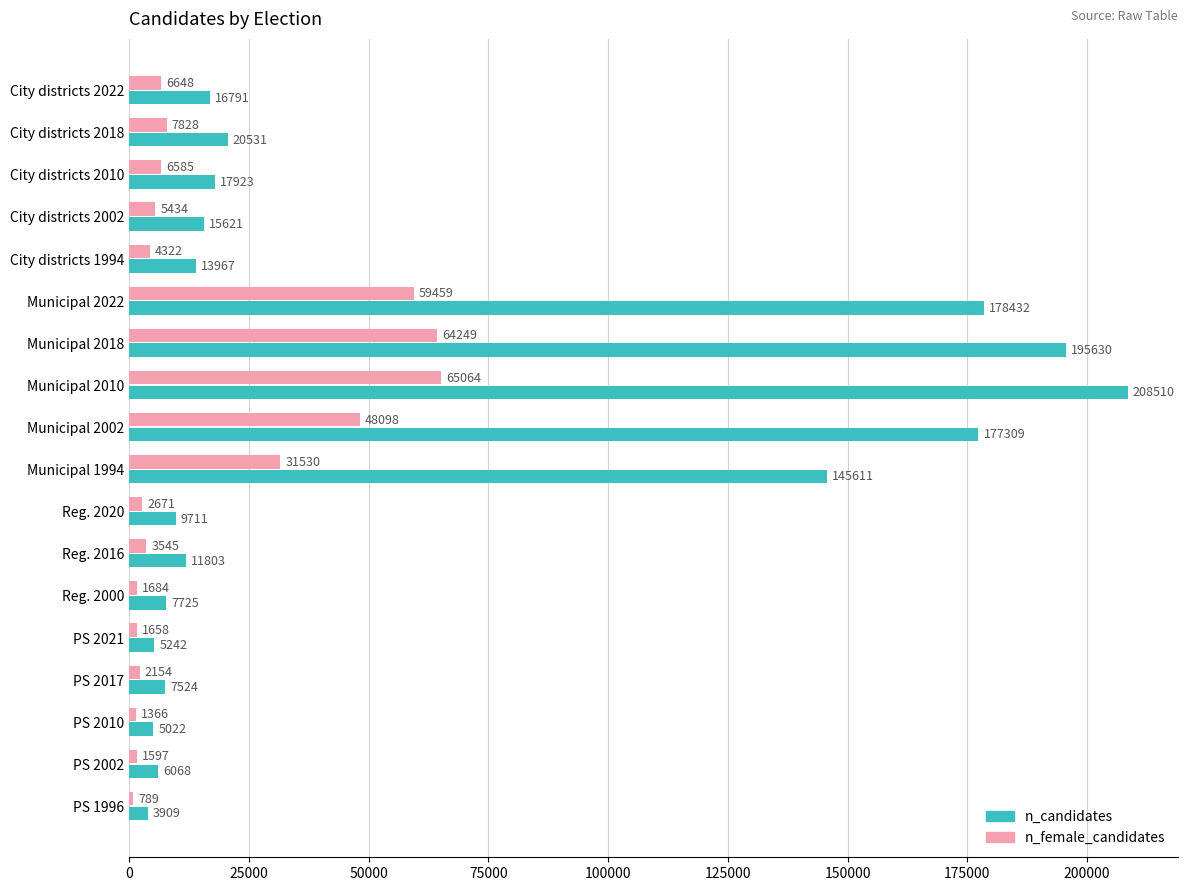

How many data points does each series have?

18